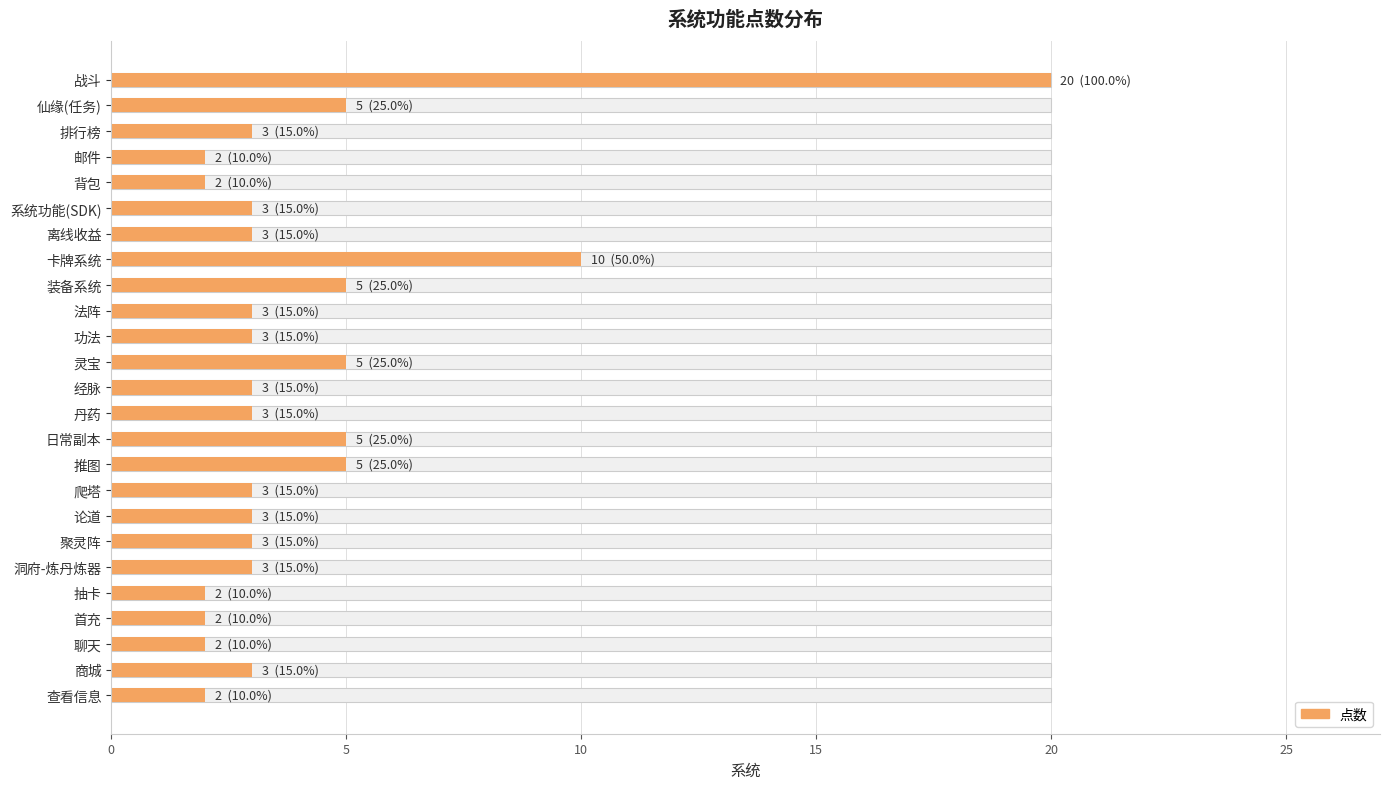

Reading left to right, what are all the values shown in this chart?

20	5	3	2	2	3	3	10	5	3	3	5	3	3	5	5	3	3	3	3	2	2	2	3	2